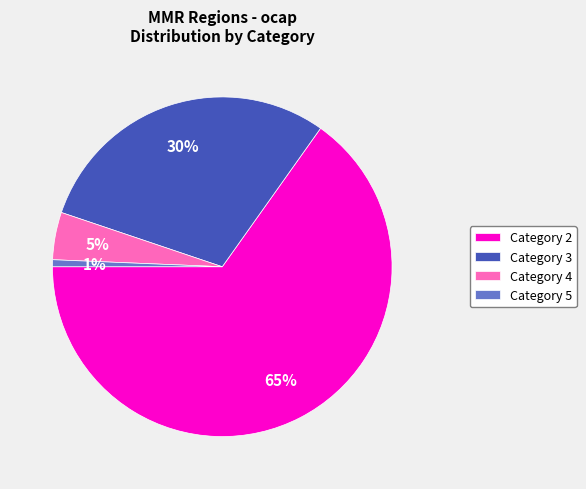

To the nearest percent, what percentage of the pie is Category 3?

30%